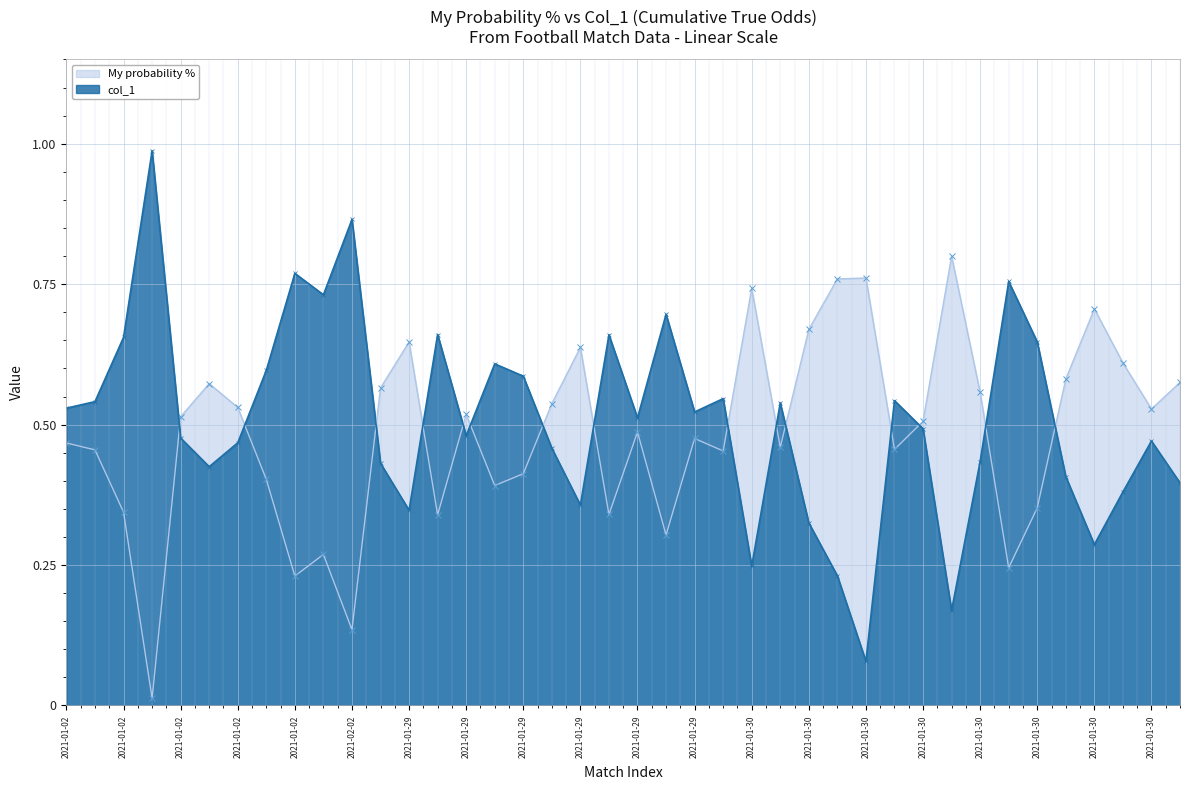

Is the value of My probability % at 2021-01-30 greater than the value of col_1 at 2021-01-30?

Yes